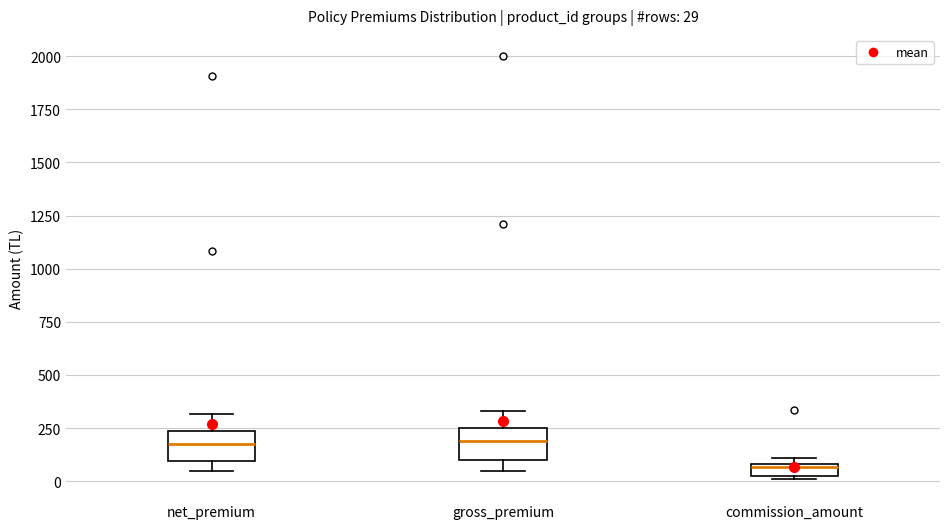

Which box's median line is the lowest?

commission_amount